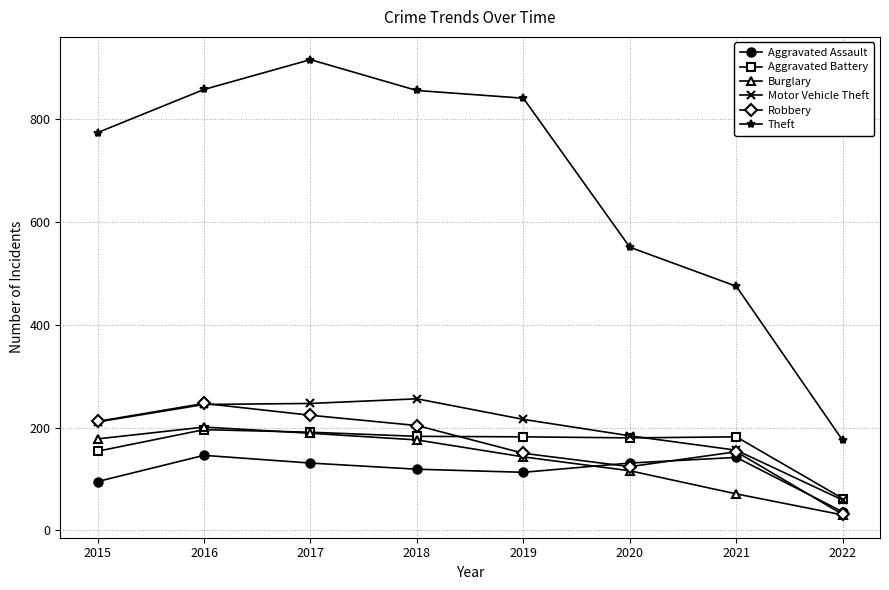

Which series has the largest range (max minus min)?

Theft